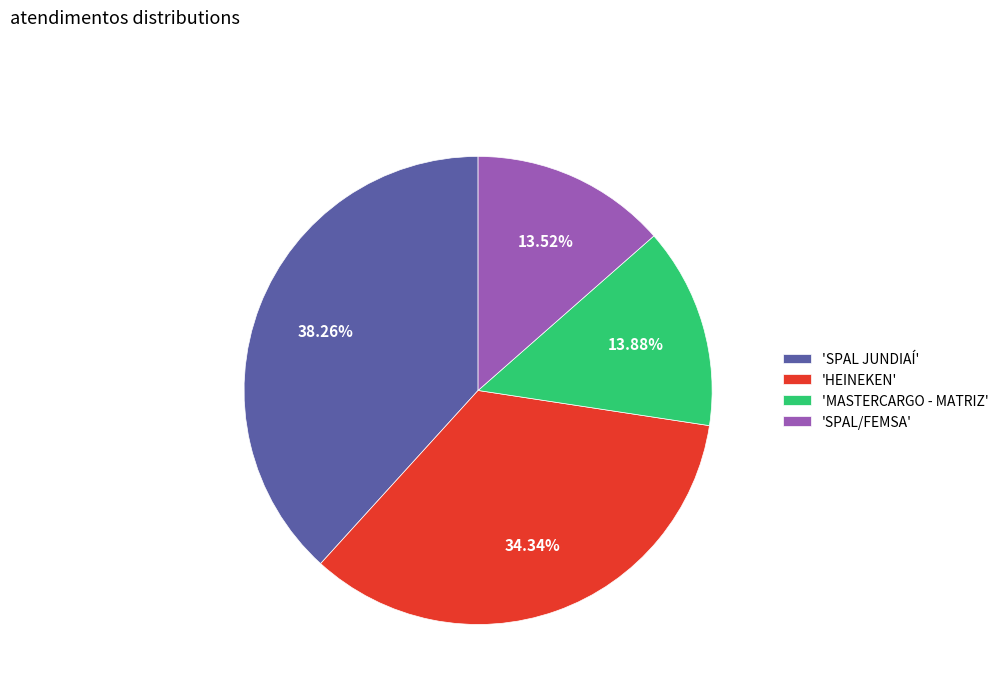

Which slice is the largest?

'SPAL JUNDIAÍ'